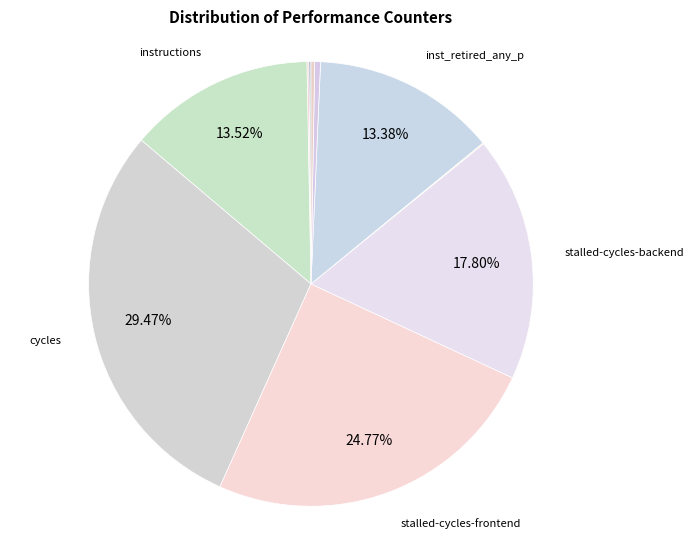

Rank the categories by value from highest to lowest.

cycles, stalled-cycles-frontend, stalled-cycles-backend, instructions, inst_retired_any_p, l2_lines_in_any, LLC-prefetches, cache-references, cache-misses, dtlb_misses_walk_cycles